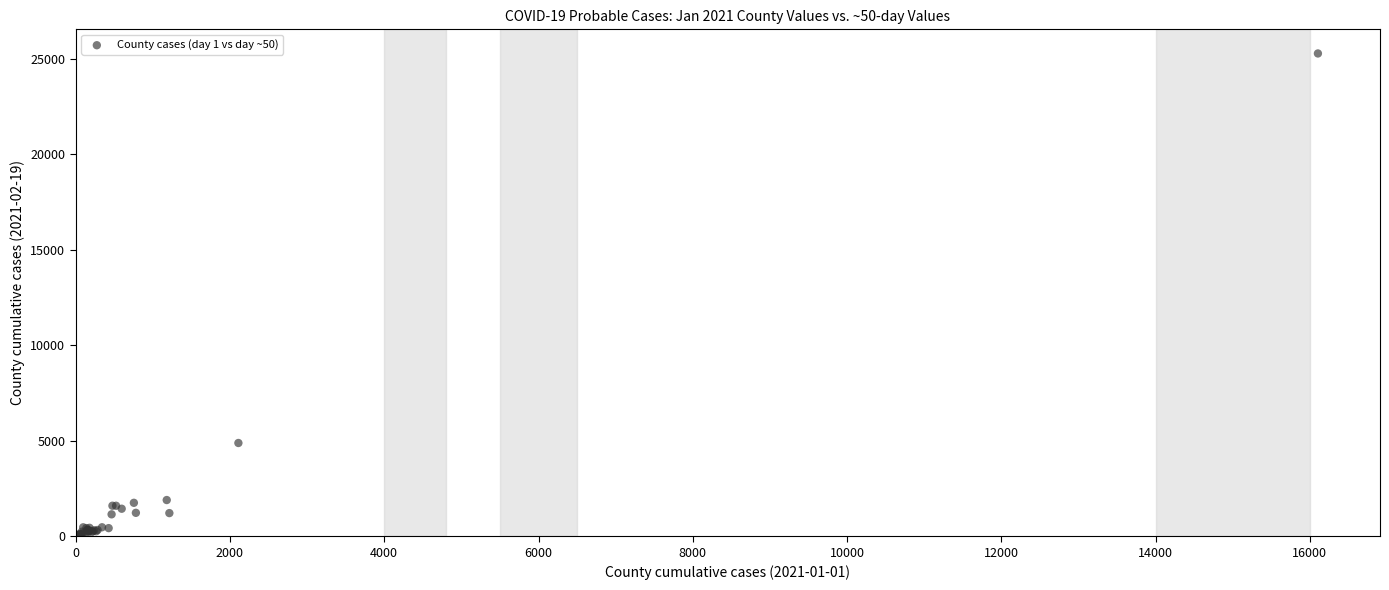

What Y value in the scatter plot is closest to 12648?

4886